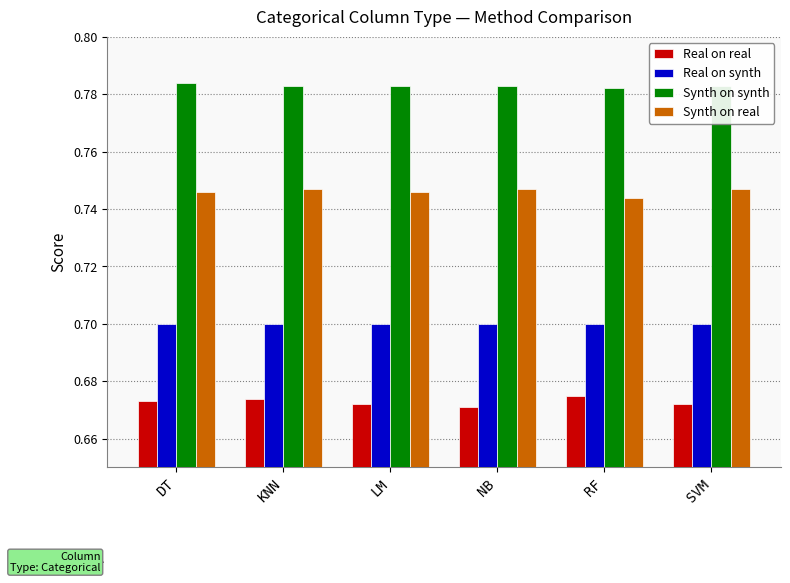

List the series in order of their peak value, lowest first.

Real on real, Real on synth, Synth on real, Synth on synth